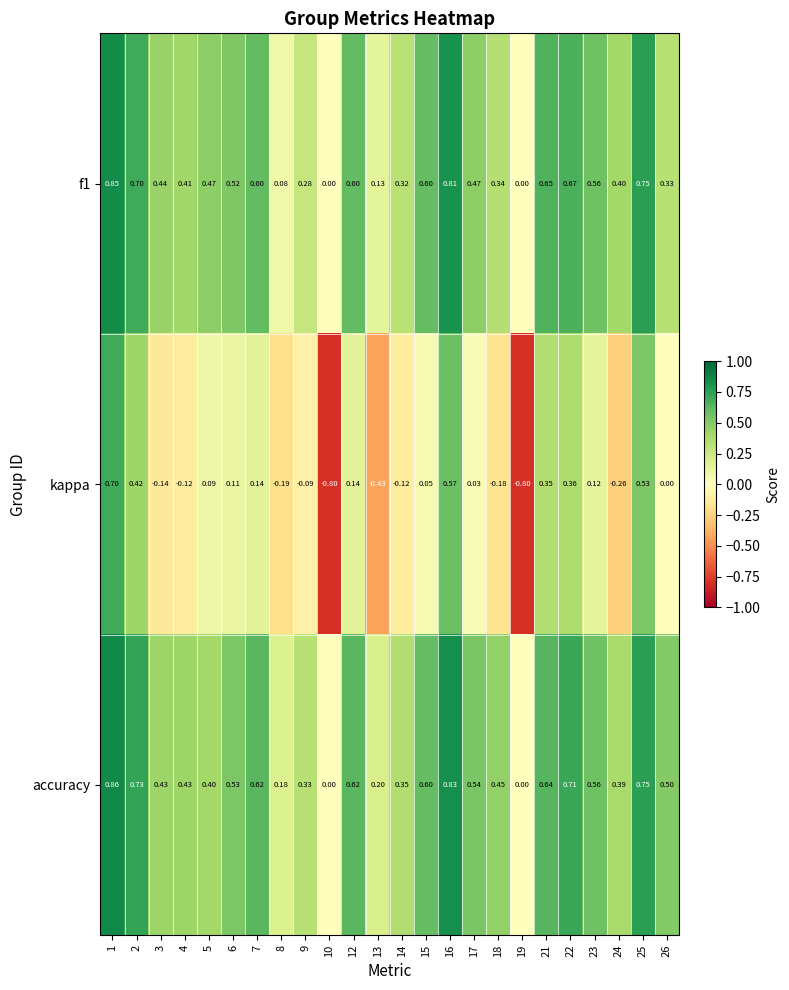

Which series has the largest total across all categories?

accuracy